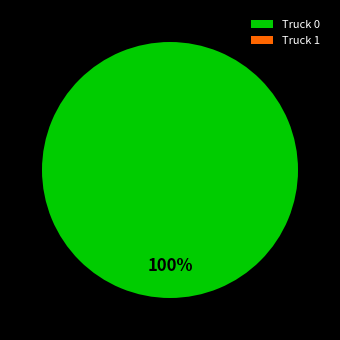

To the nearest percent, what percentage of the pie is Truck 0?

100%